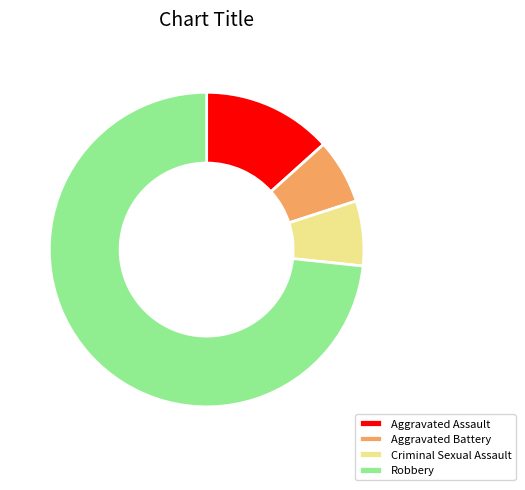

Is it true that Robbery is 73% of the pie?

True